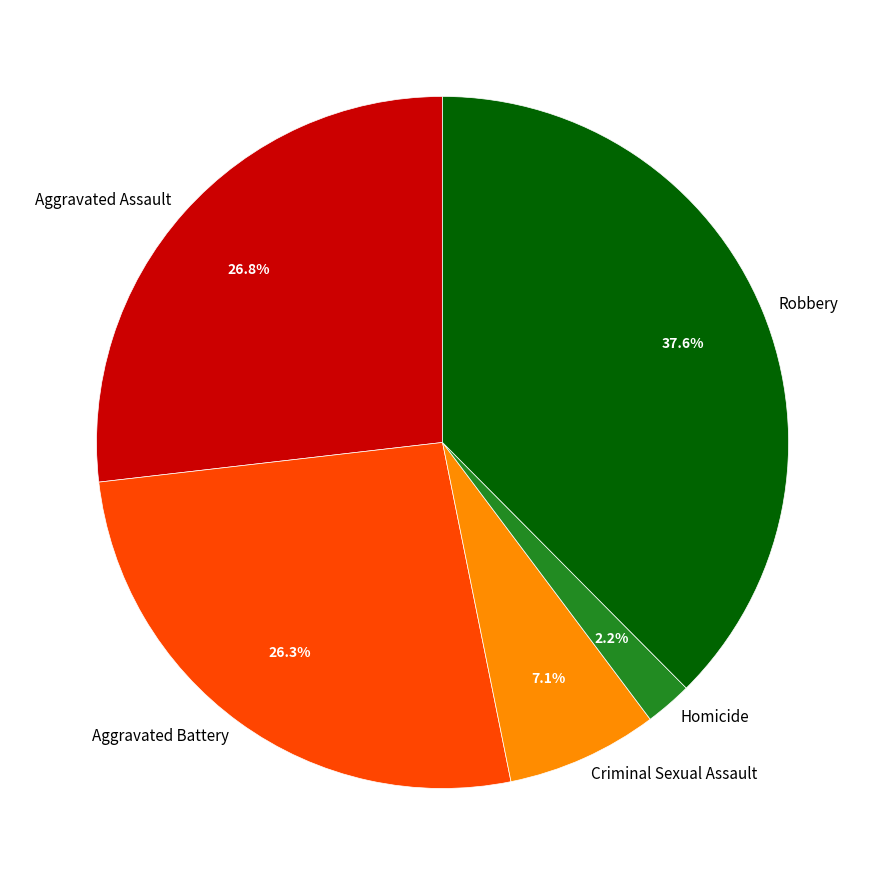

Is there any slice that represents more than half of the pie?

No